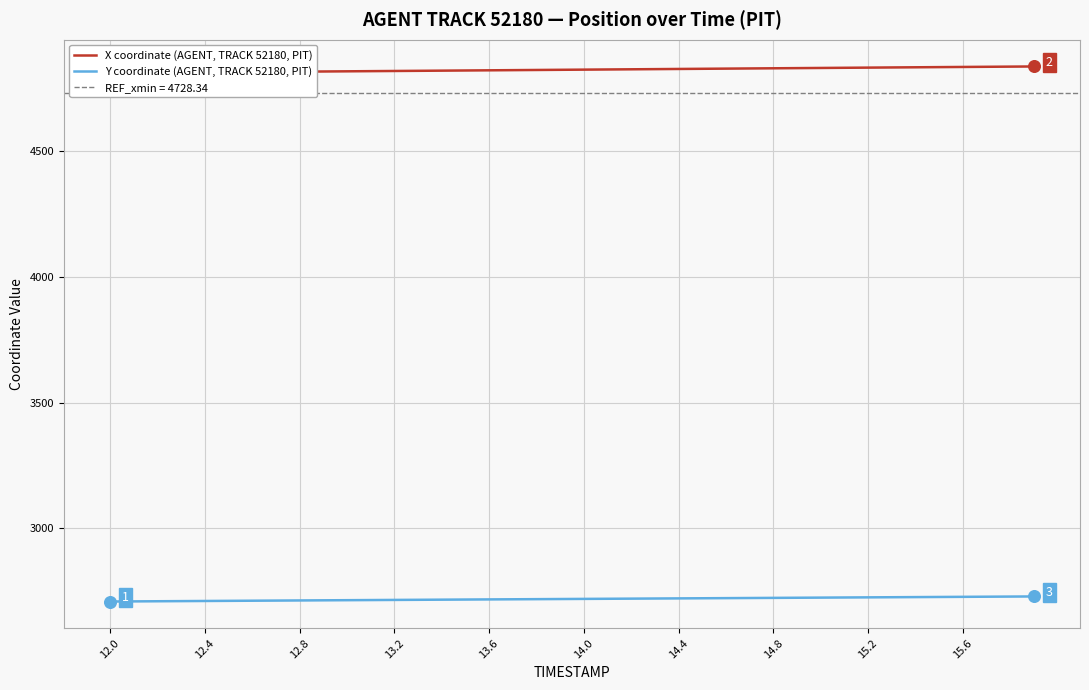

What are all the series names shown in the legend?

X coordinate (AGENT, TRACK 52180, PIT), Y coordinate (AGENT, TRACK 52180, PIT)